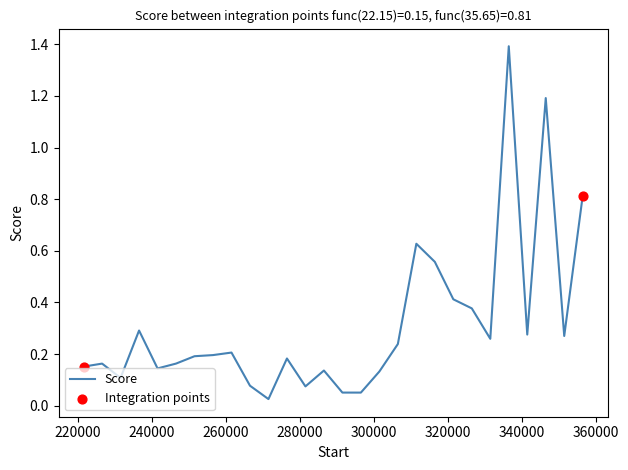

What is the maximum value shown in the chart?

1.4